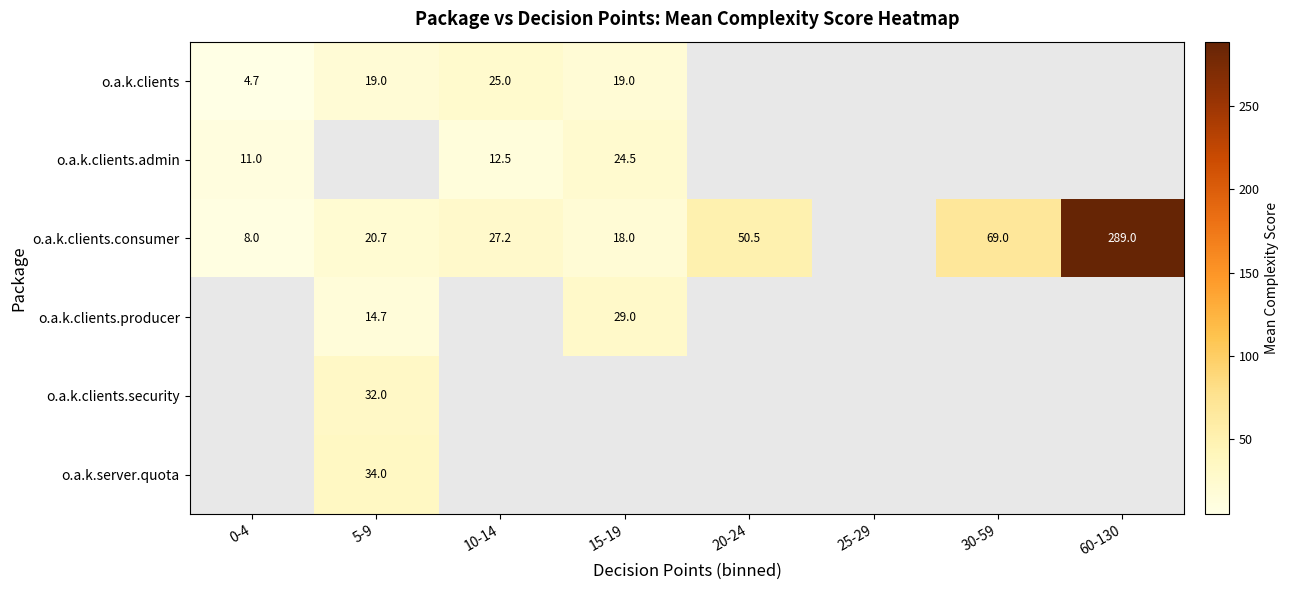

Is the value of o.a.k.clients.producer at 0-4 greater than the value of o.a.k.clients.consumer at 25-29?

No